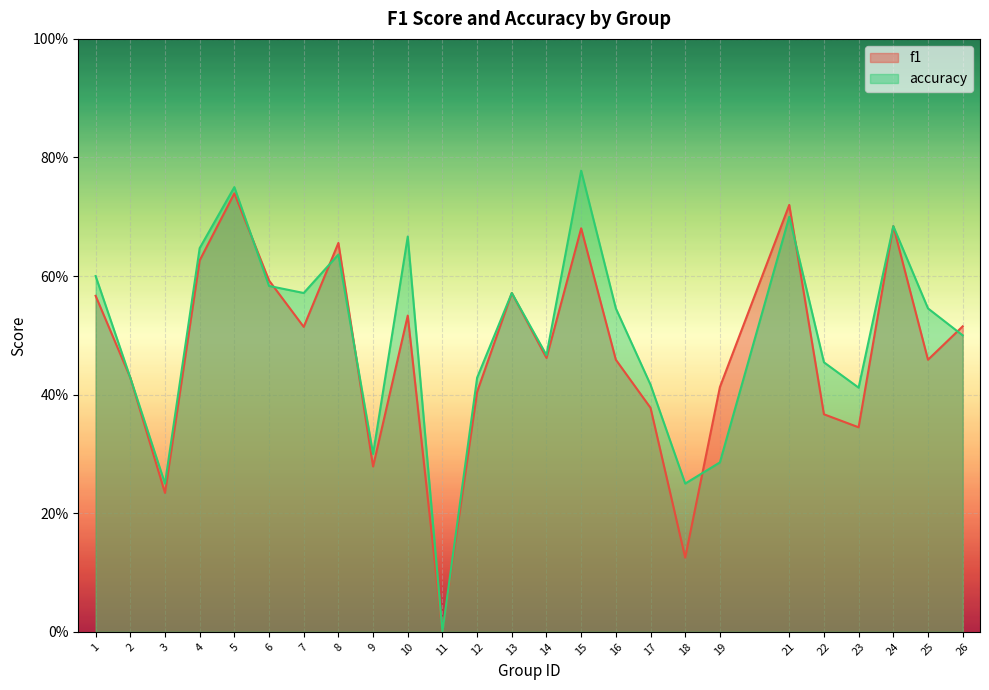

Reading right to left, extract all data points from this chart.

f1: 0.5	0.5	0.7	0.3	0.4	0.7	0.4	0.1	0.4	0.5	0.7	0.5	0.6	0.4	0.0	0.5	0.3	0.7	0.5	0.6	0.7	0.6	0.2	0.4	0.6
accuracy: 0.5	0.5	0.7	0.4	0.5	0.7	0.3	0.2	0.4	0.5	0.8	0.5	0.6	0.4	0.0	0.7	0.3	0.6	0.6	0.6	0.8	0.6	0.2	0.4	0.6